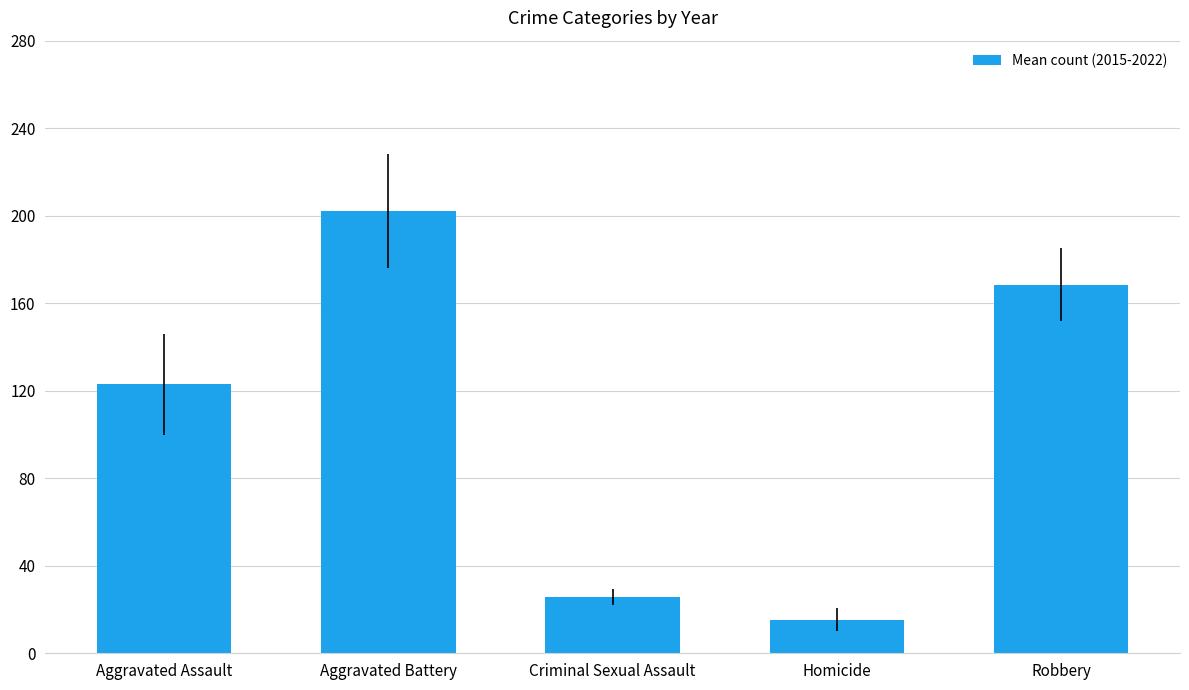

The value at Robbery is 168.5. True or false?

True